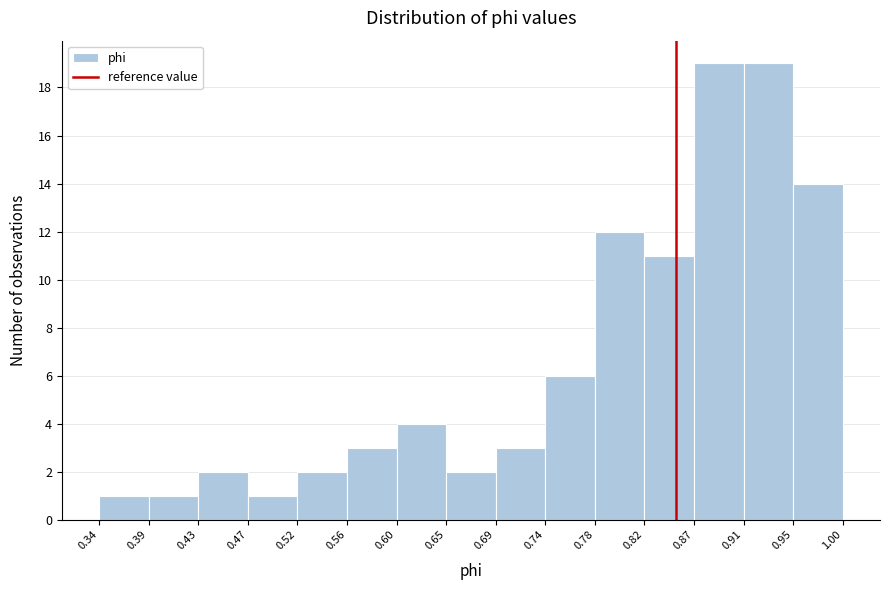

Reading left to right, transcribe this chart: for each bar, give the range it covers on the x-axis and its height. The values are not printed on the chart, so give them approximately, as read against the axis.

0.34 to 0.39: 1
0.39 to 0.43: 1
0.43 to 0.47: 2
0.47 to 0.52: 1
0.52 to 0.56: 2
0.56 to 0.60: 3
0.60 to 0.65: 4
0.65 to 0.69: 2
0.69 to 0.74: 3
0.74 to 0.78: 6
0.78 to 0.82: 12
0.82 to 0.87: 11
0.87 to 0.91: 19
0.91 to 0.95: 19
0.95 to 1.00: 14